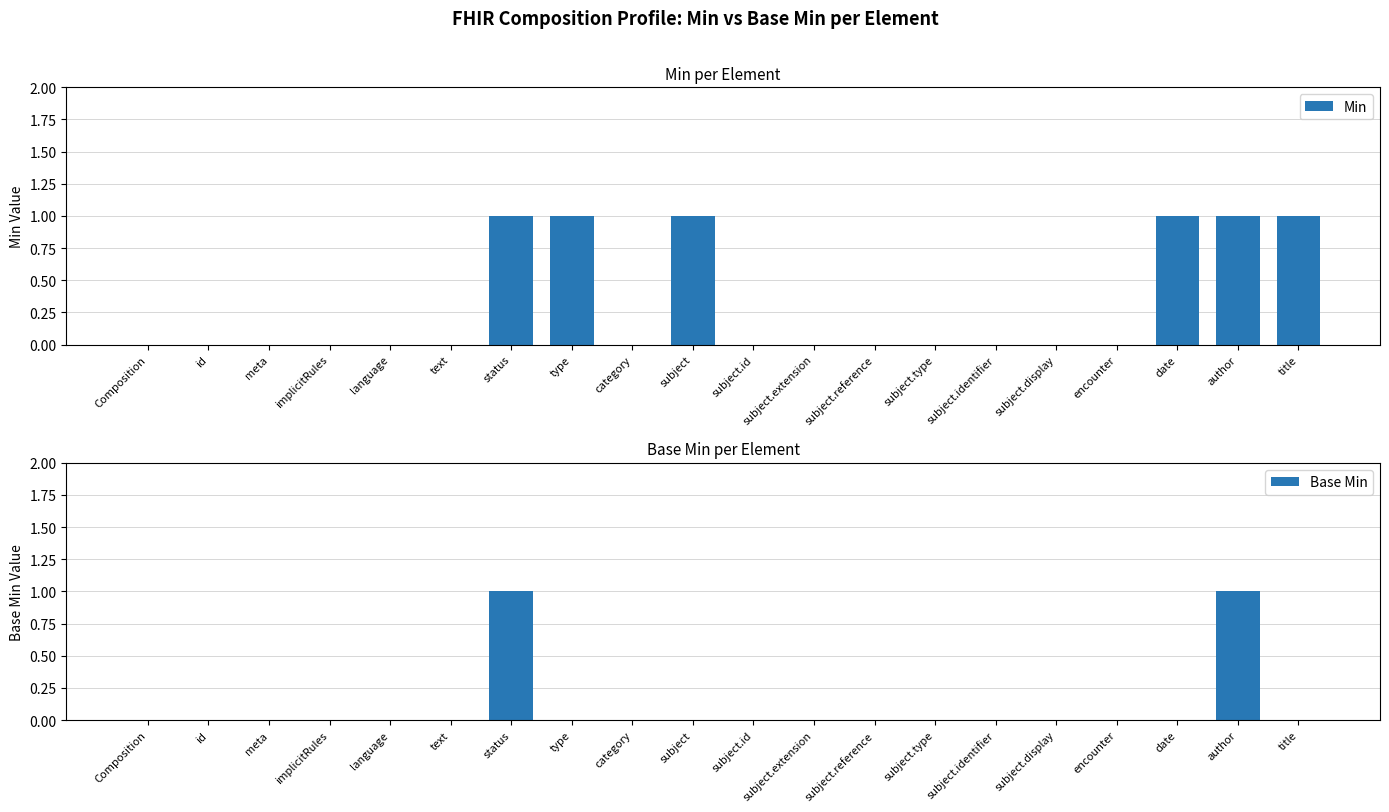

True or false: Base Min has a value of 0 at language.

False